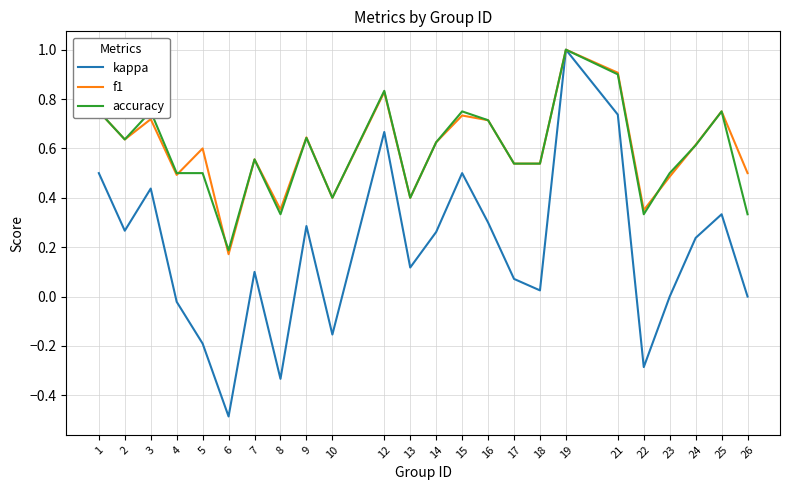

At which category is the sum across all series the highest?

19